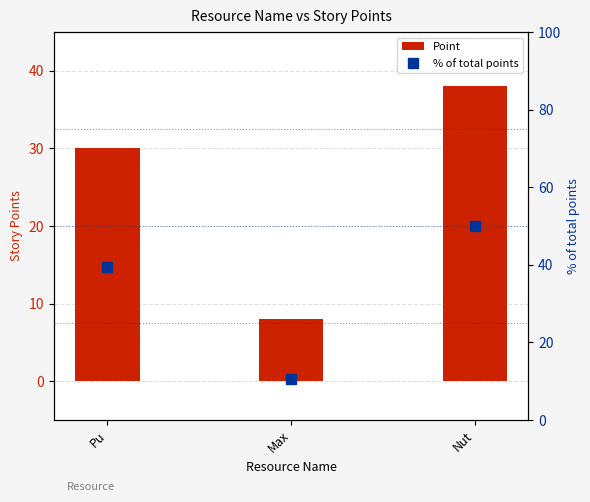

The value of % of total points at Pu is 39.5. True or false?

True